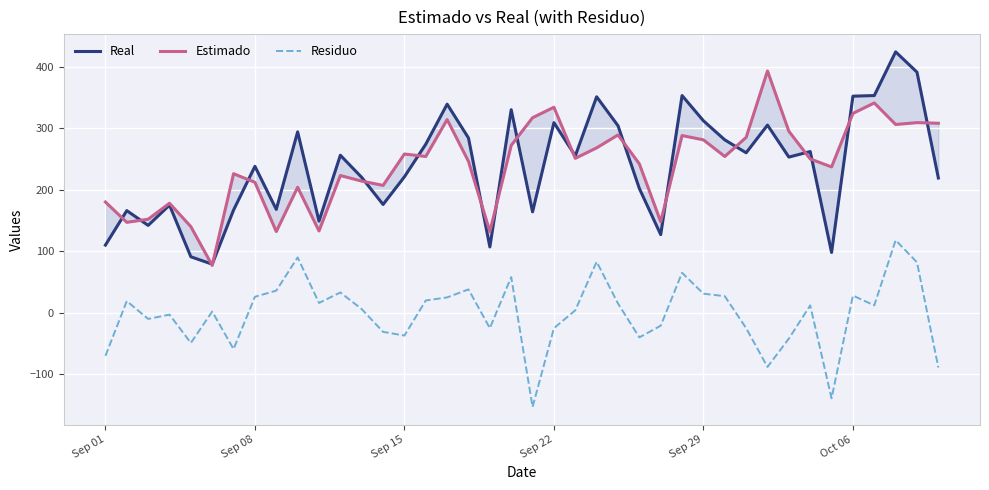

What is the minimum value for Residuo?

-153